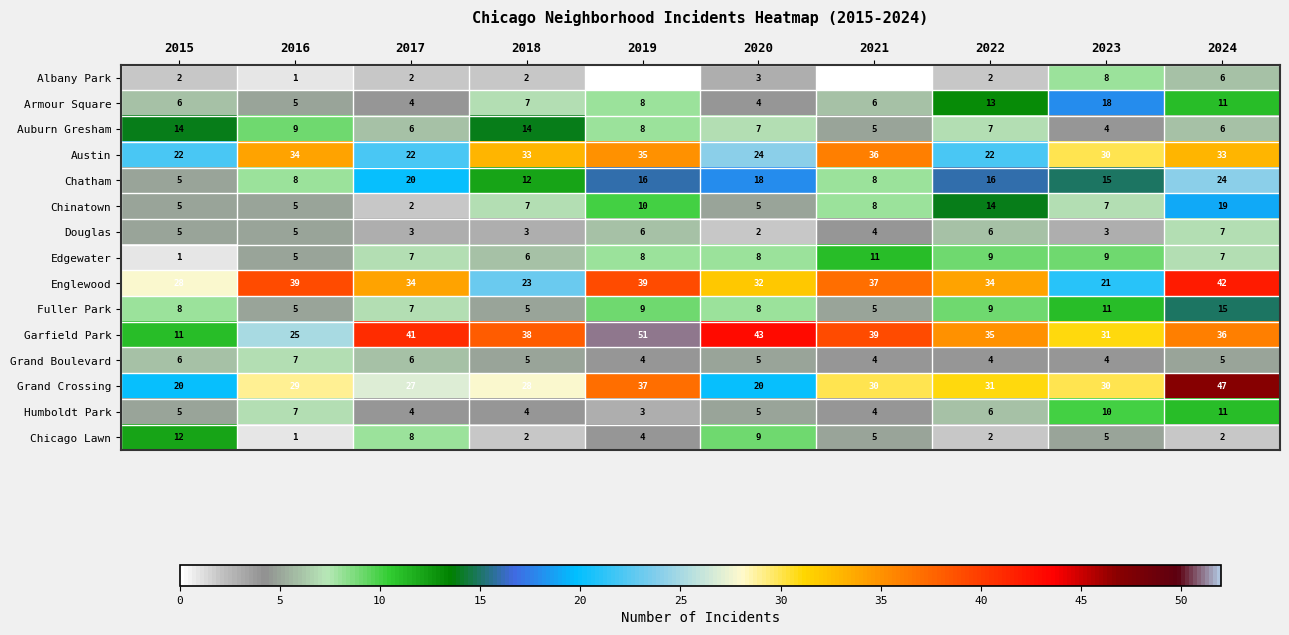

What is the spread (max minus min) of values at 2016?

38